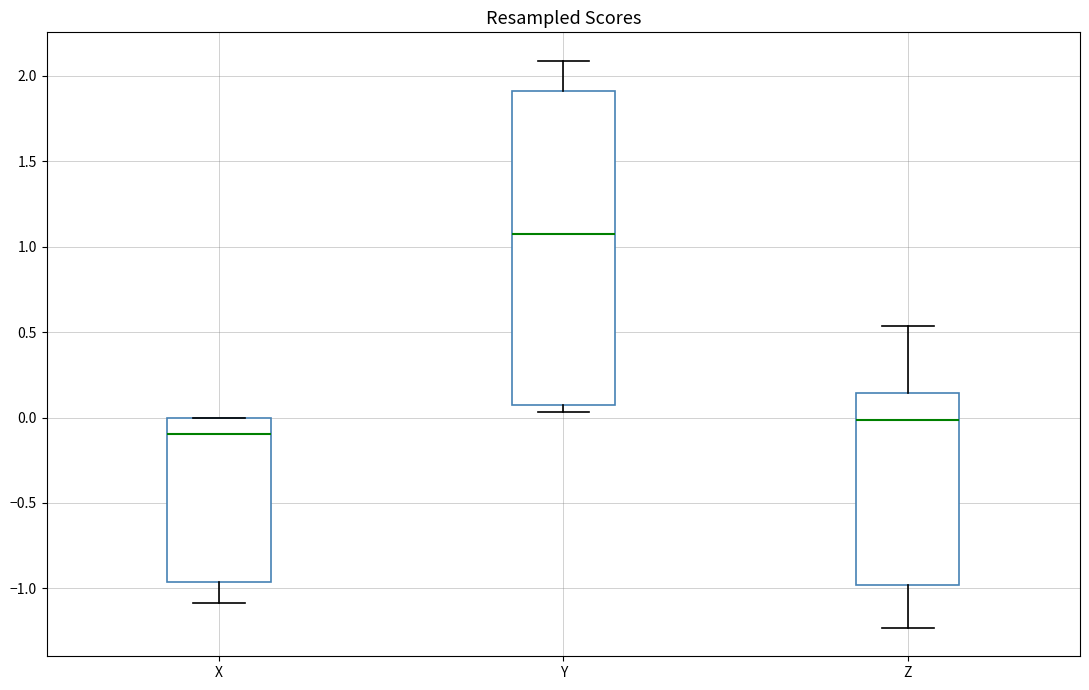

Comparing the boxes themselves (not the whiskers), which one is the tallest?

Y